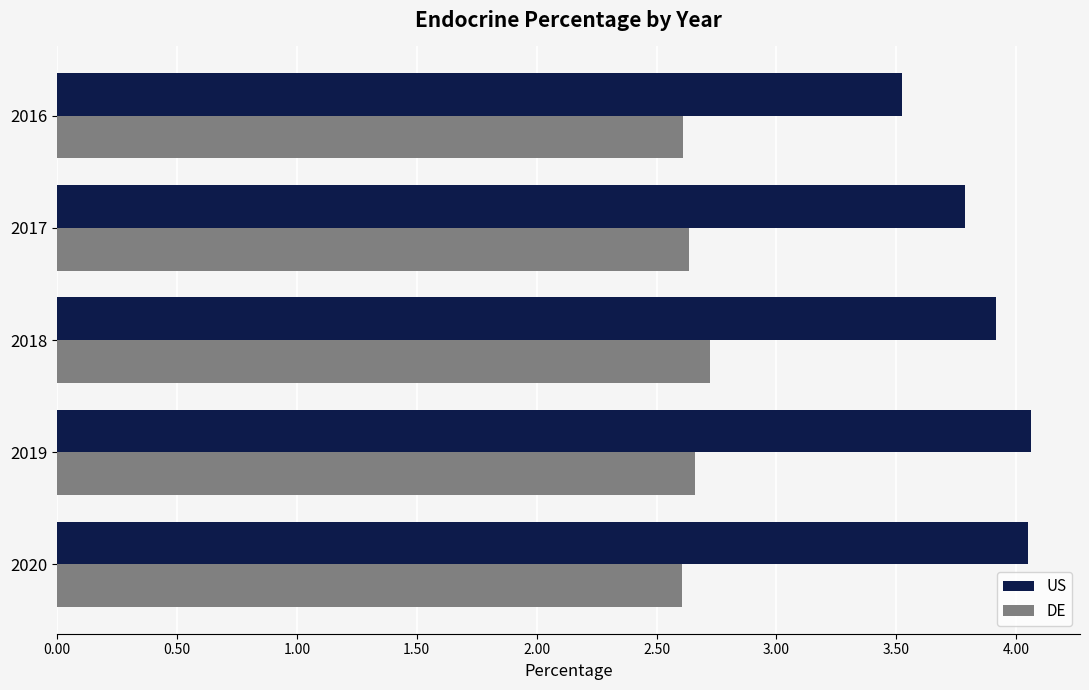

Is it true that DE equals 4.3 at 2018?

False